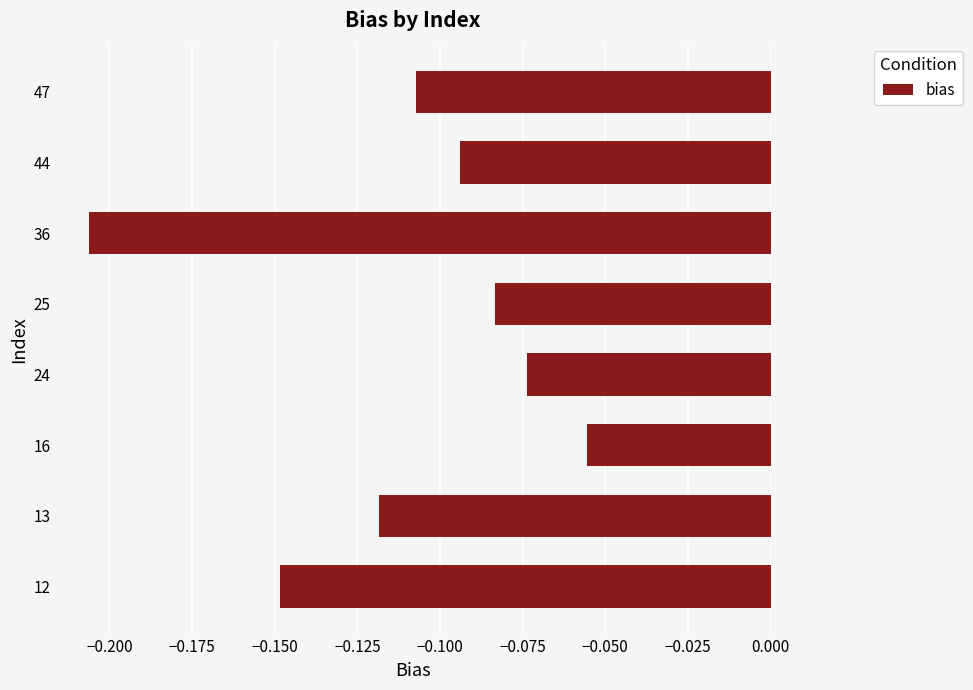

At which category does the chart reach its peak across all series?

16